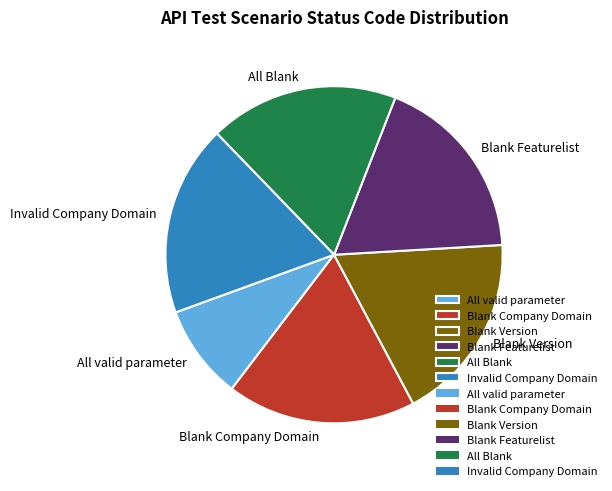

Combined, do All Blank and Invalid Company Domain account for over 50%?

No